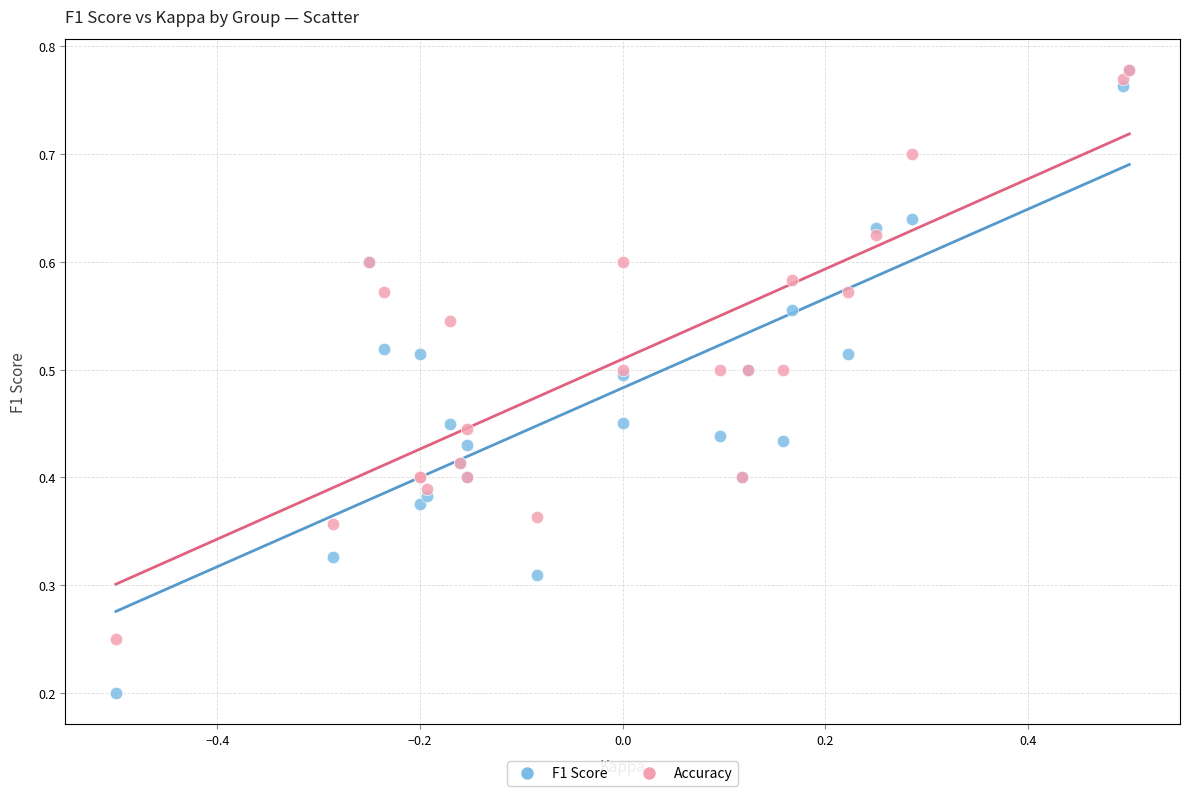

What are all the series names shown in the legend?

F1 Score, Accuracy